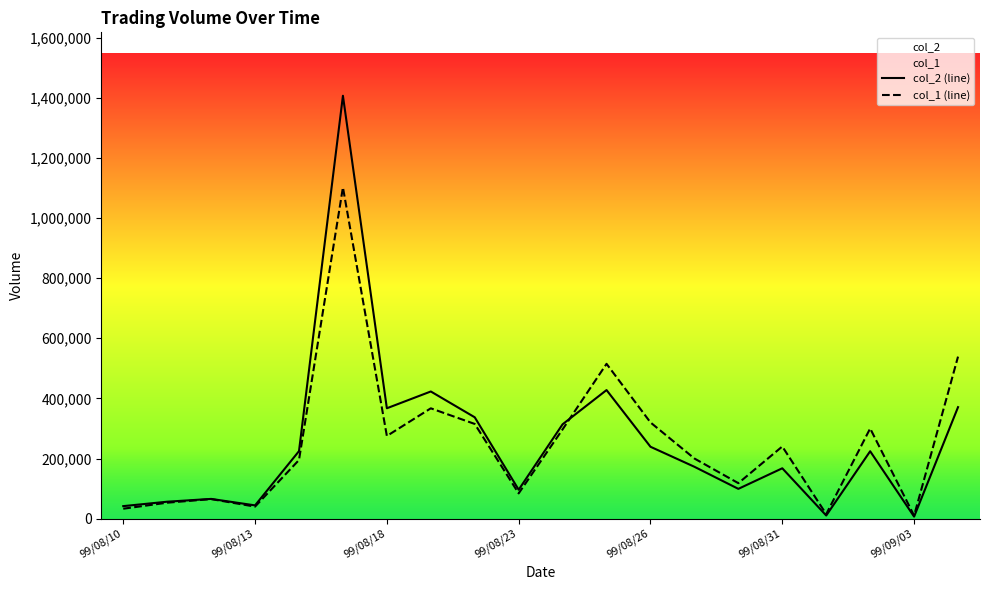

How many interior local valleys does the col_1 series have?

6